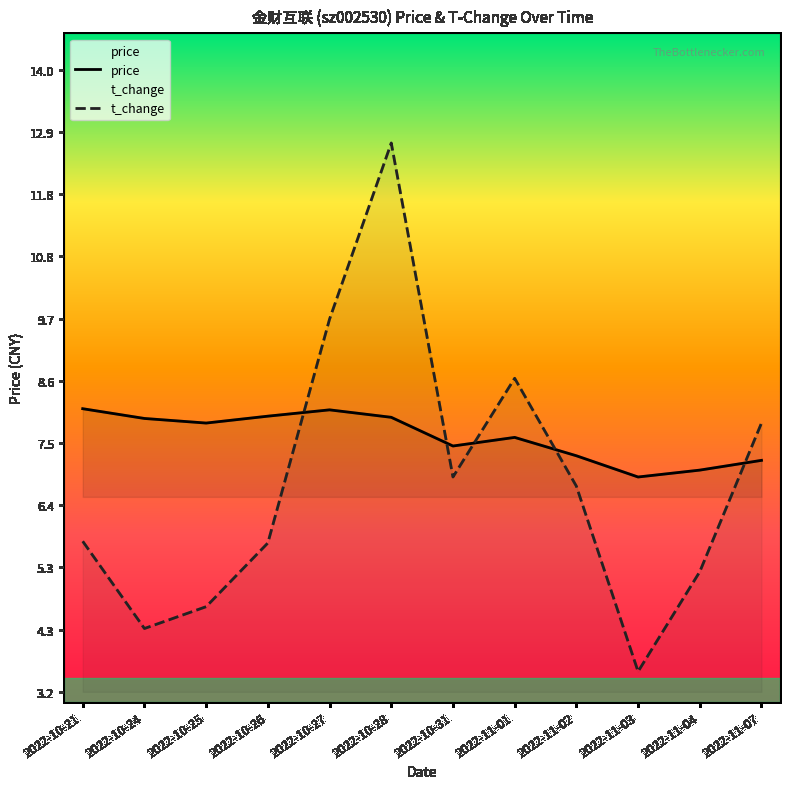

How many lines are shown in the chart?

2